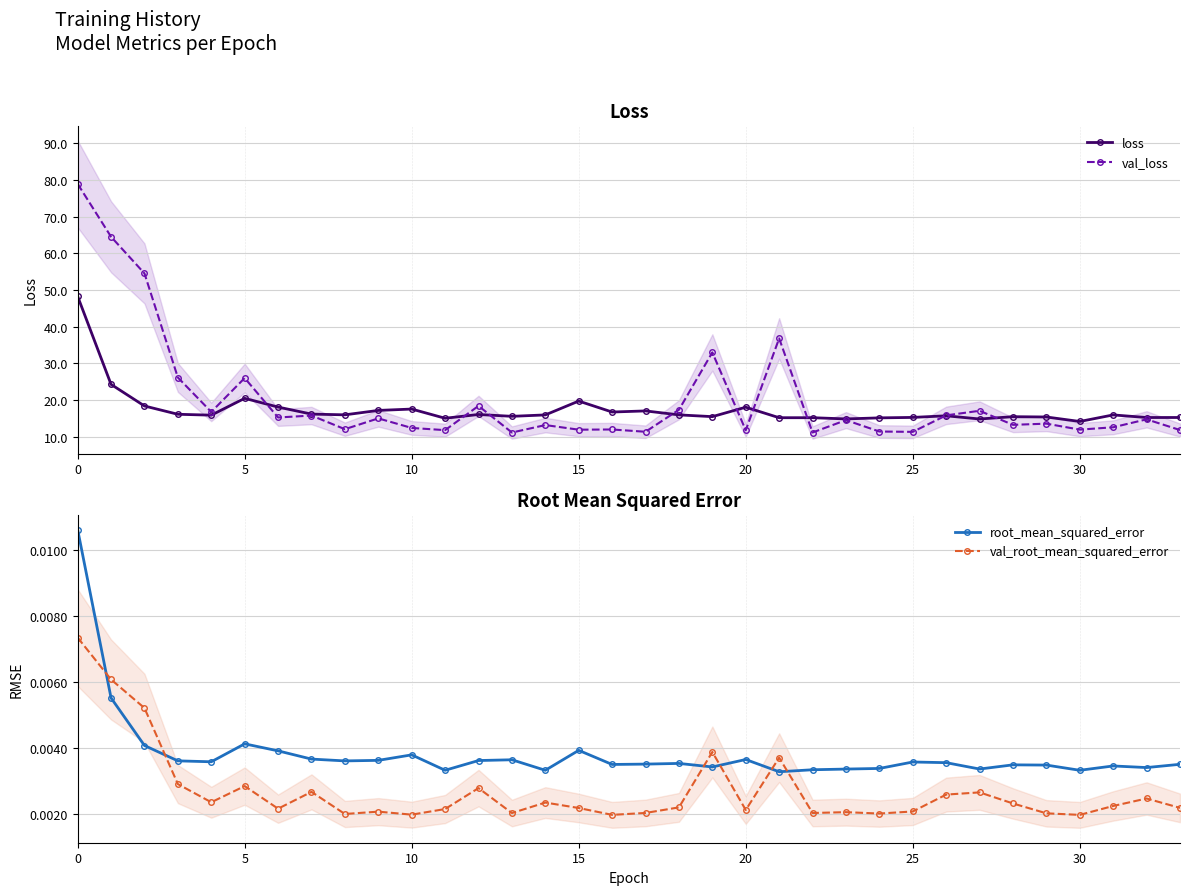

Where is the first local maximum for loss?

5